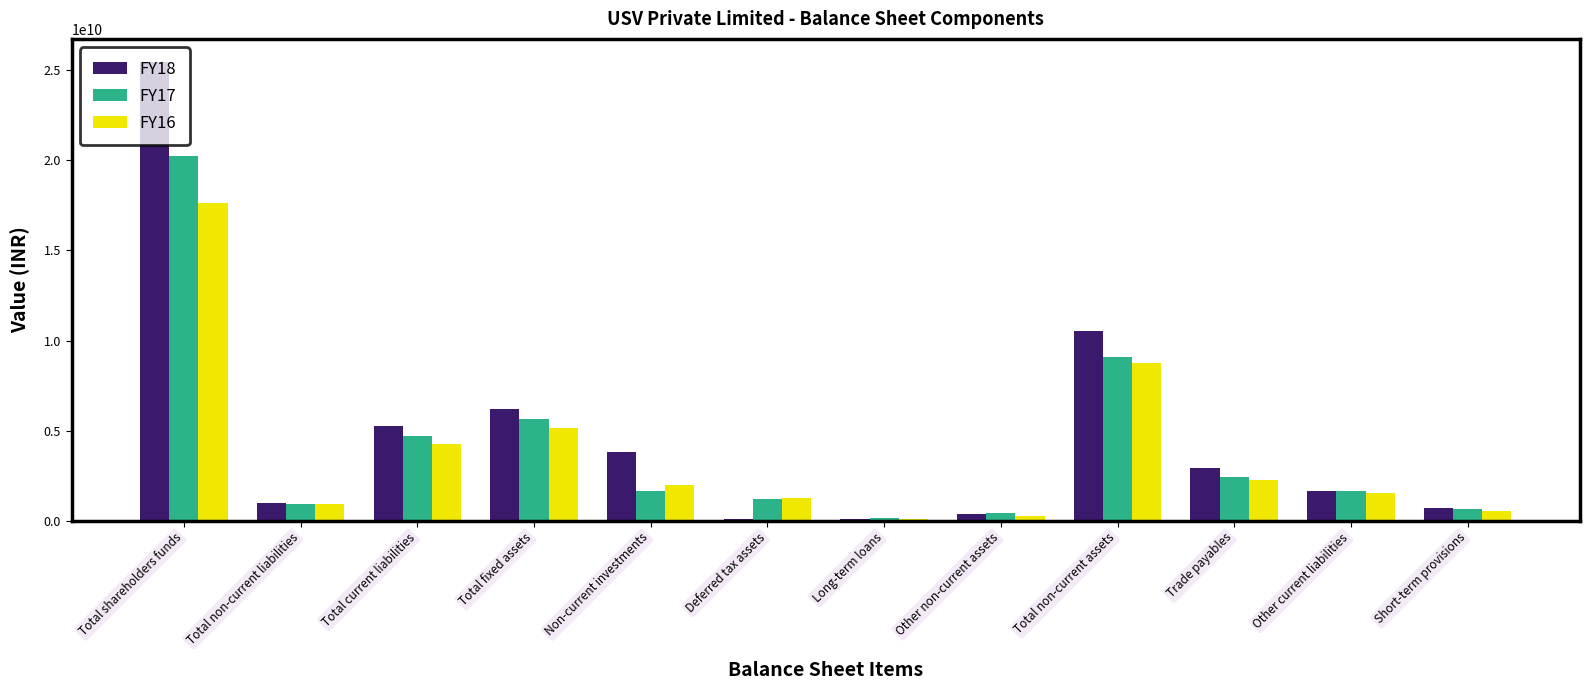

What is the label of the 2nd bar from the right?

Other current liabilities